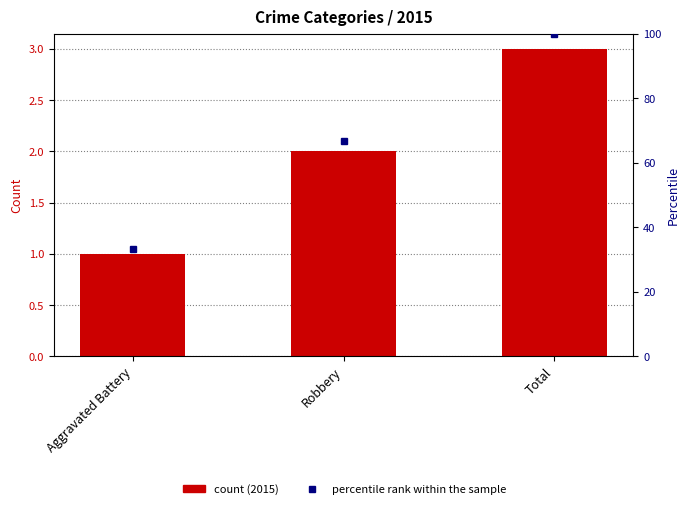

Rank the categories by value from lowest to highest.

Aggravated Battery, Robbery, Total